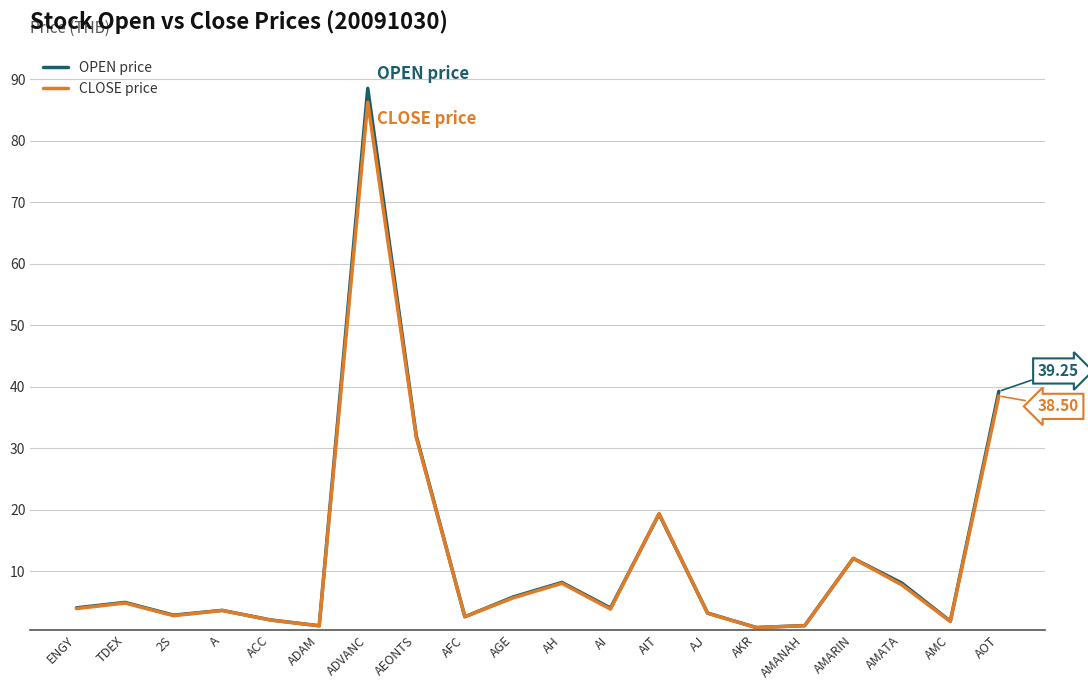

At which label is OPEN price closest to 44?

AOT